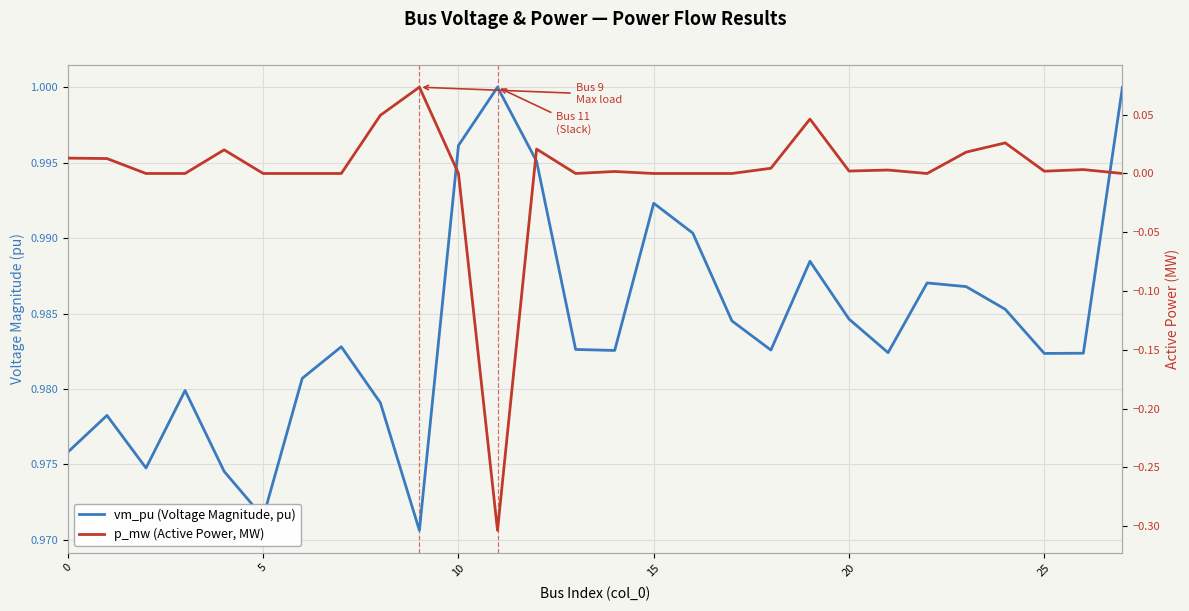

How many data points does each series have?

28